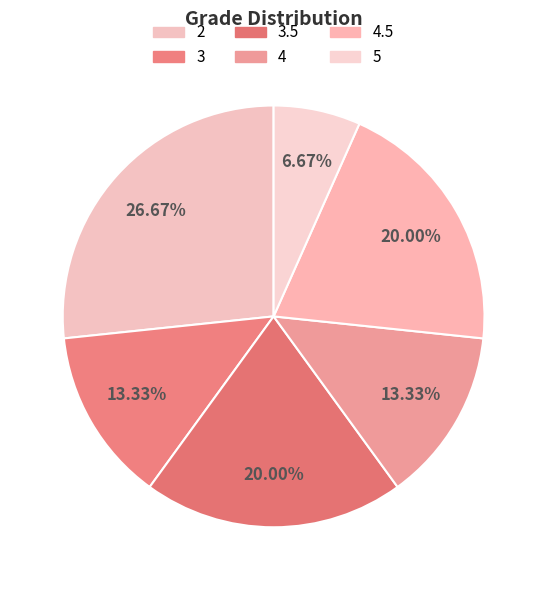

Between 3 and 5, which is larger?

3